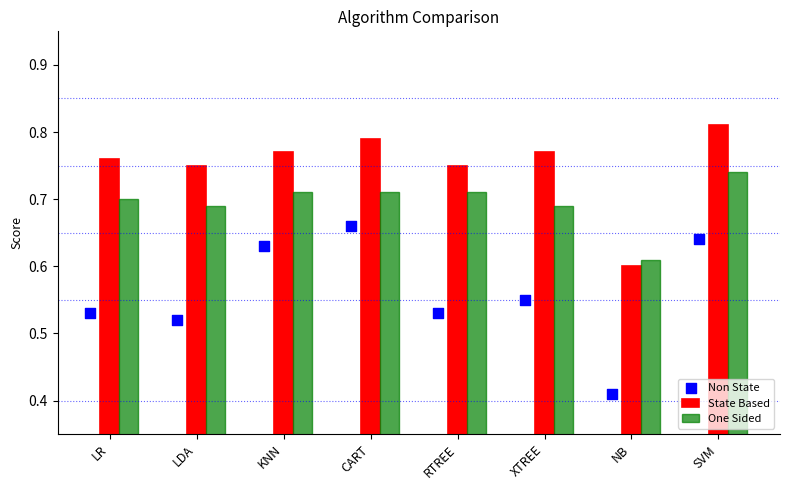

The value of State Based at LR is 1.1. True or false?

False